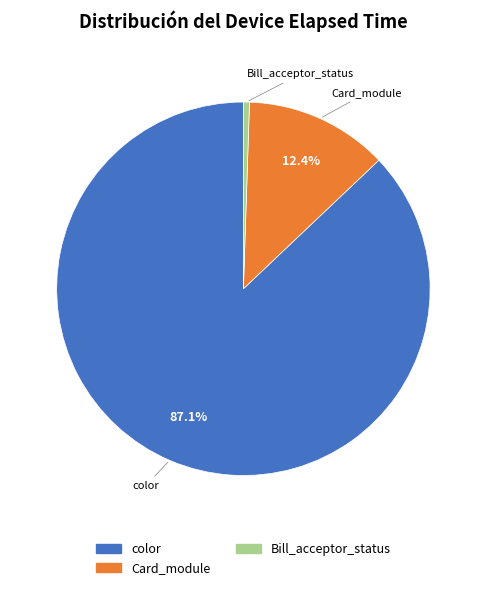

Between color and Card_module, which is larger?

color